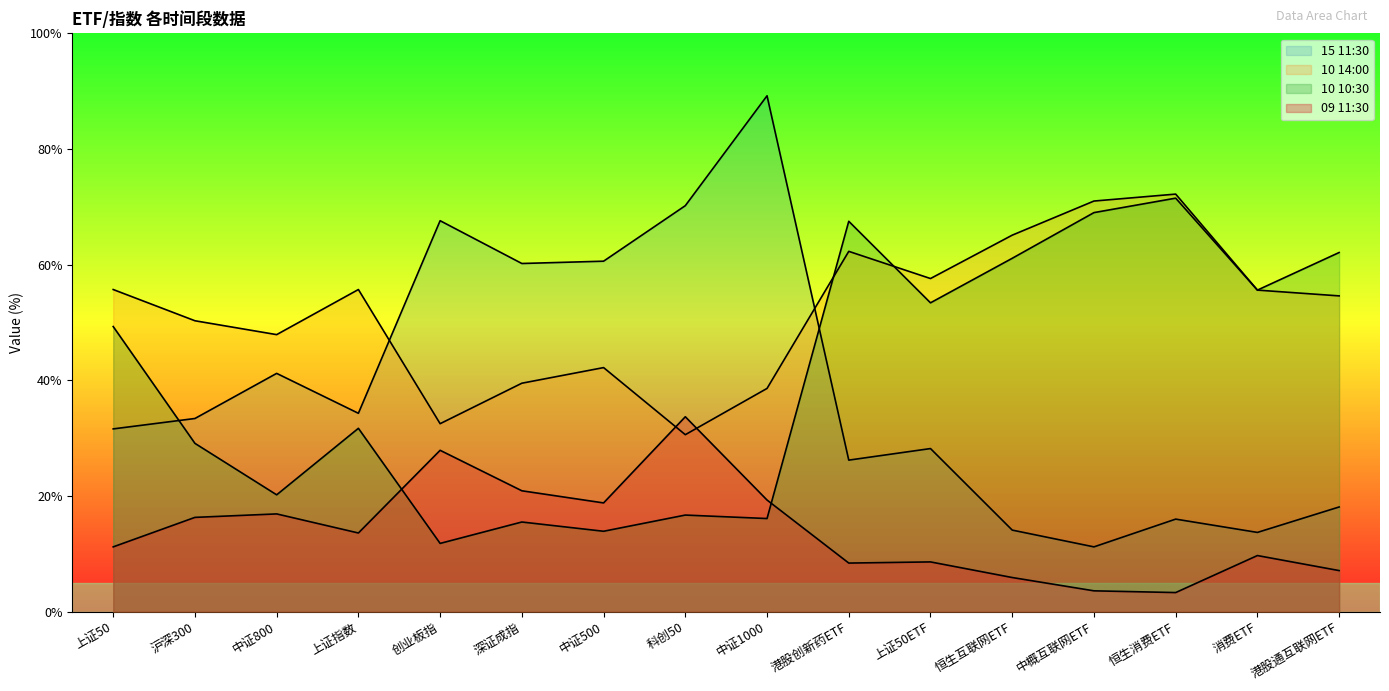

After their last crossing, which series has the higher values: 09 11:30 or 10 14:00?

10 14:00